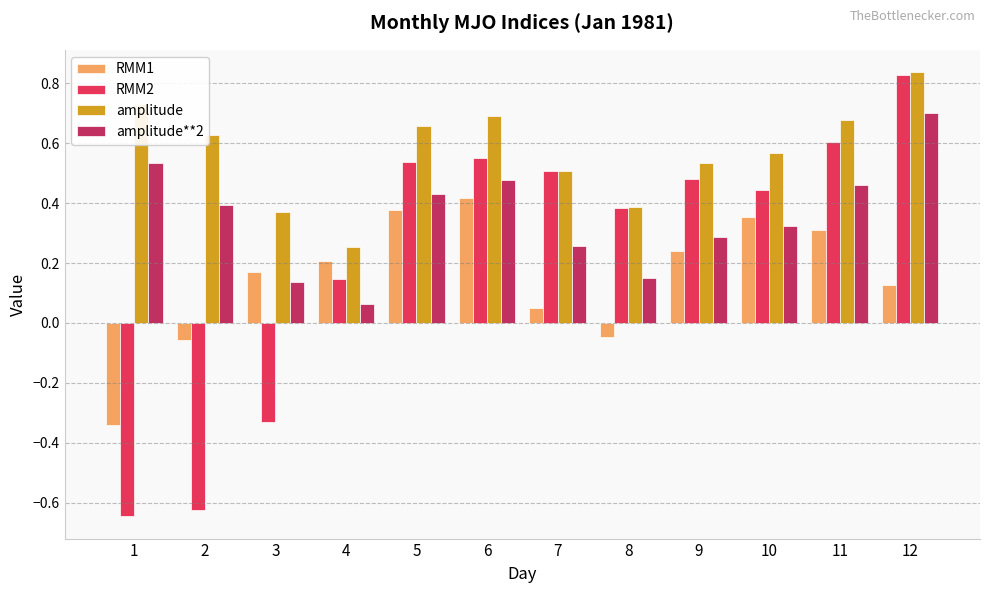

Where is RMM2 nearest to the value 0?

4